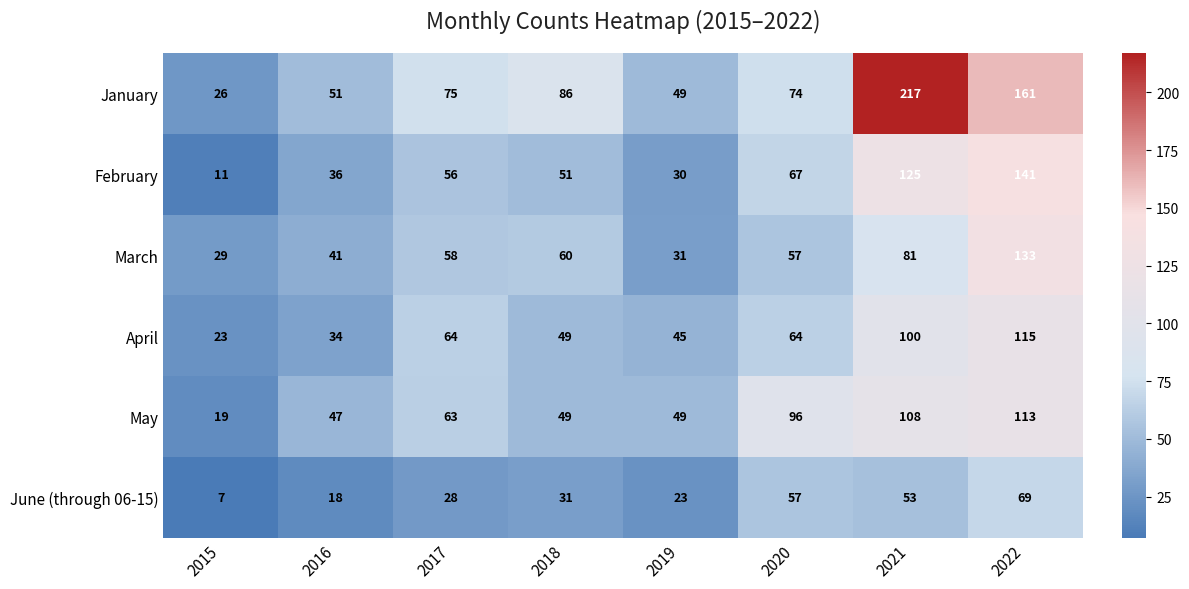

What is the difference between the May values at 2021 and 2022?

5